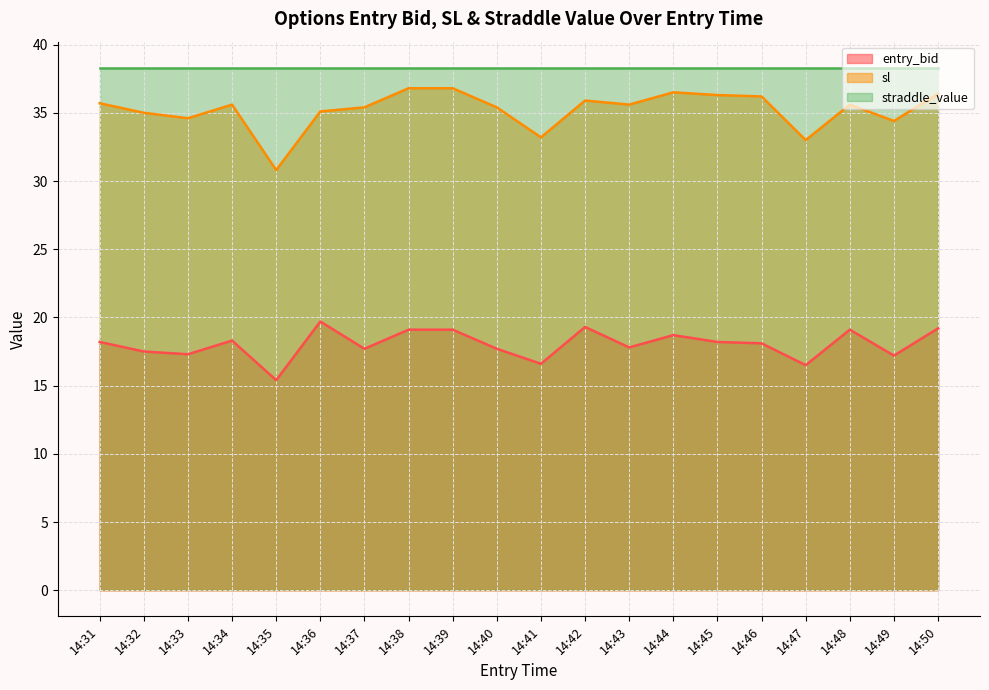

What is the value of the sl point at the 19th from the left?

34.4